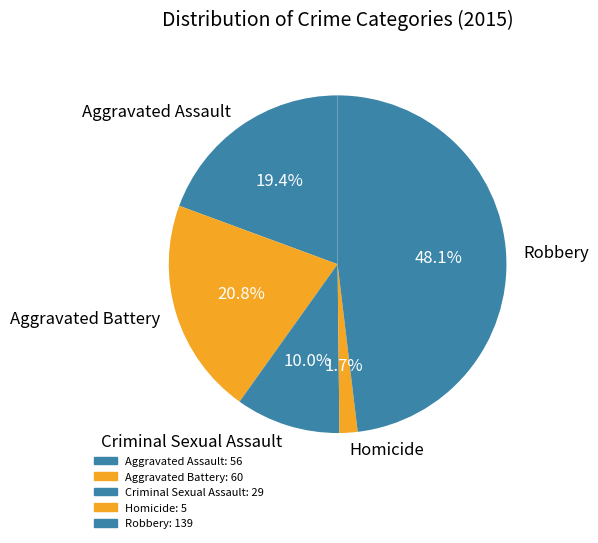

Is there any slice that represents more than half of the pie?

No